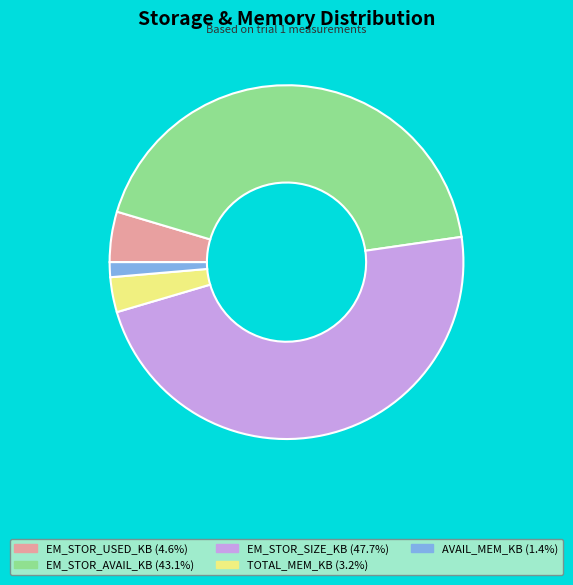

Do EM_STOR_SIZE_KB (47.7%) and EM_STOR_USED_KB (4.6%) together represent more than half of the pie?

Yes